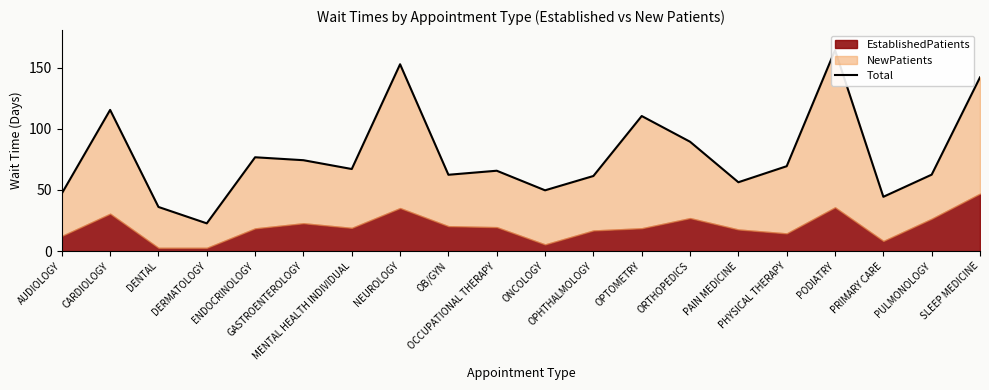

How many interior local valleys (lower than both neighbors) does the data have?

6